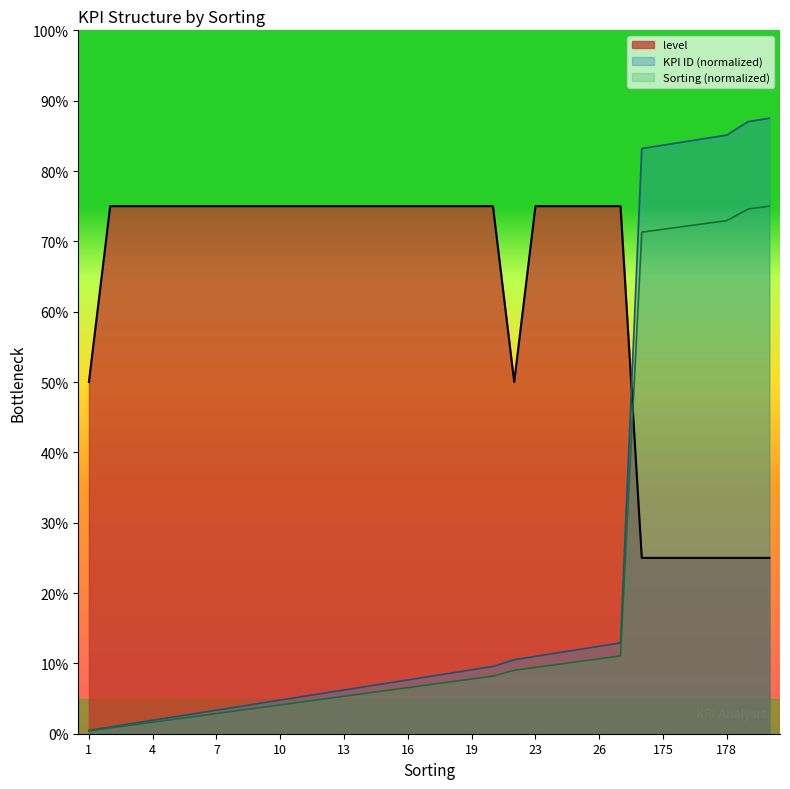

Count the level values in the range 2 to 3.

26